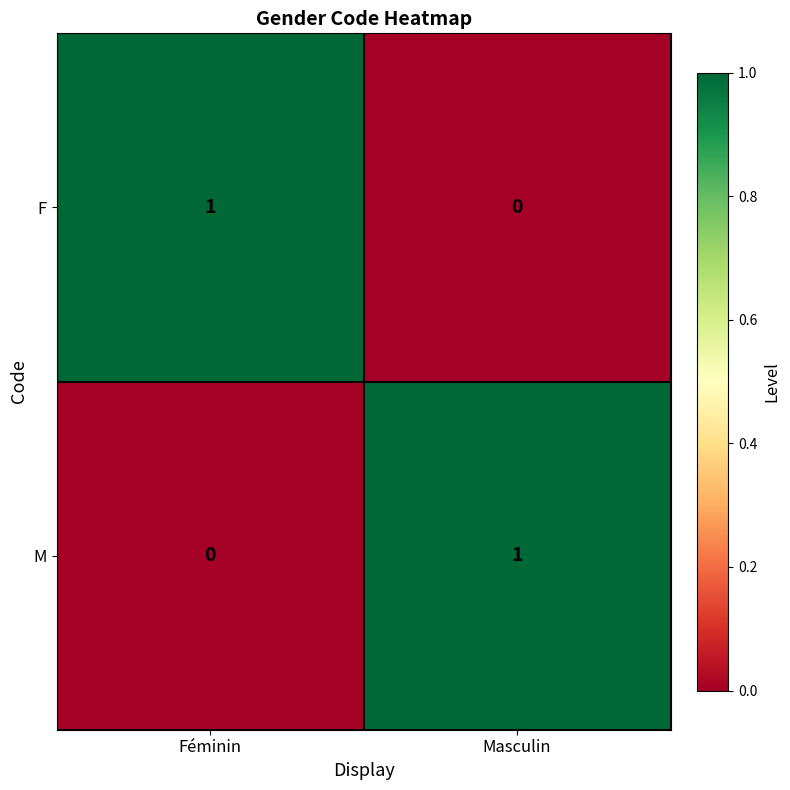

Which category has the highest value in the M series?

Masculin